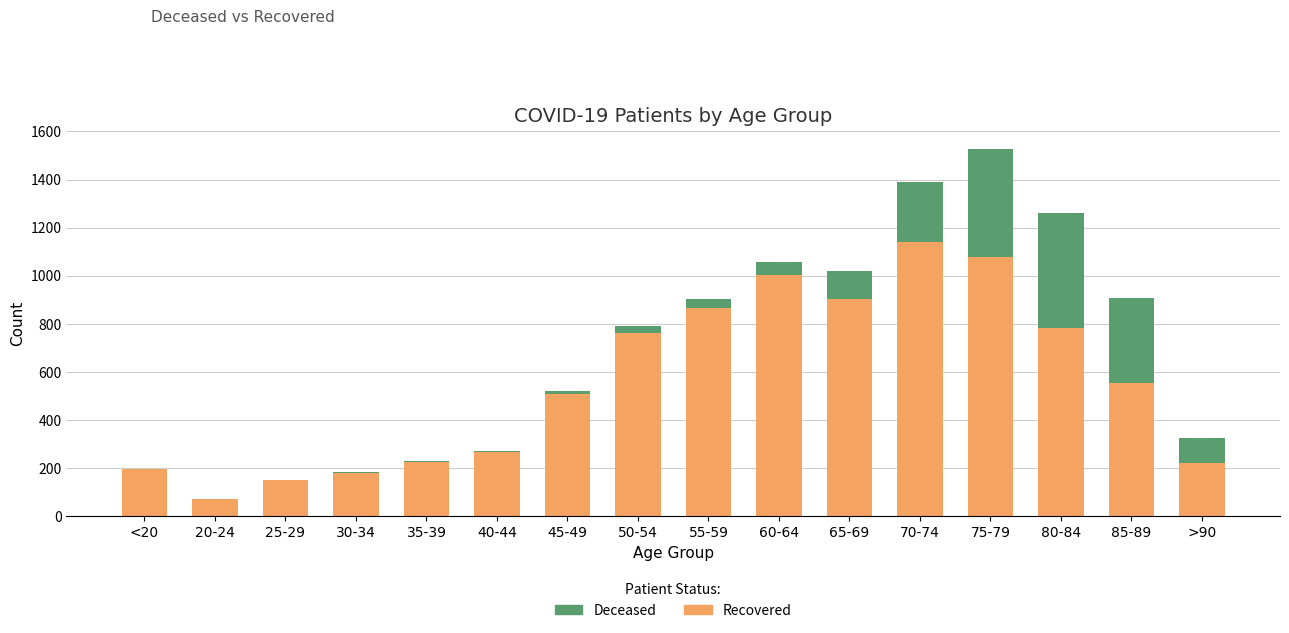

At which category is the sum across all series the highest?

75-79